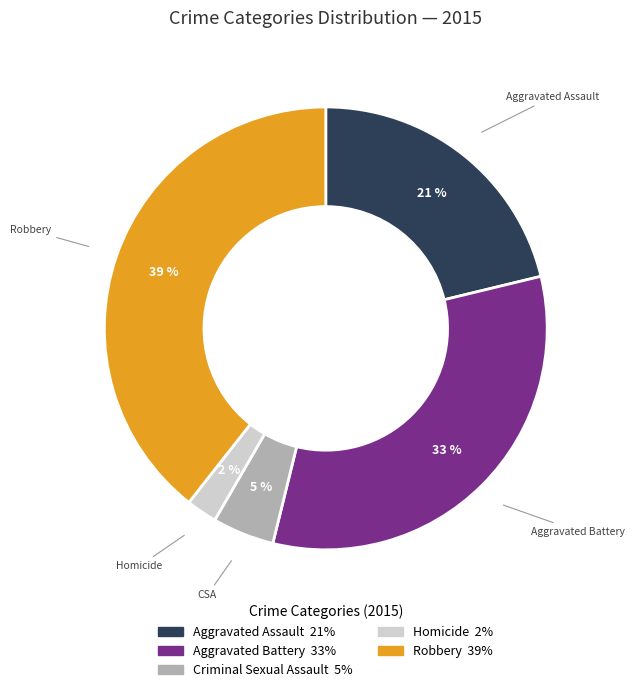

To the nearest percent, what is the difference between the largest and smallest slice percentages?

37%